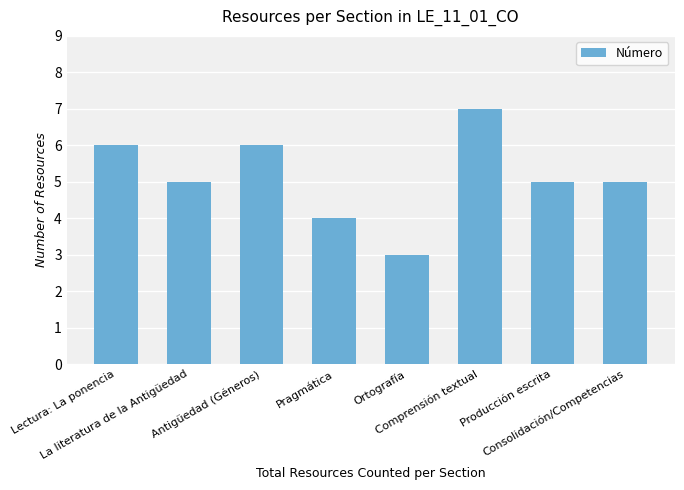

Which category has the highest value across all series?

Comprensión textual